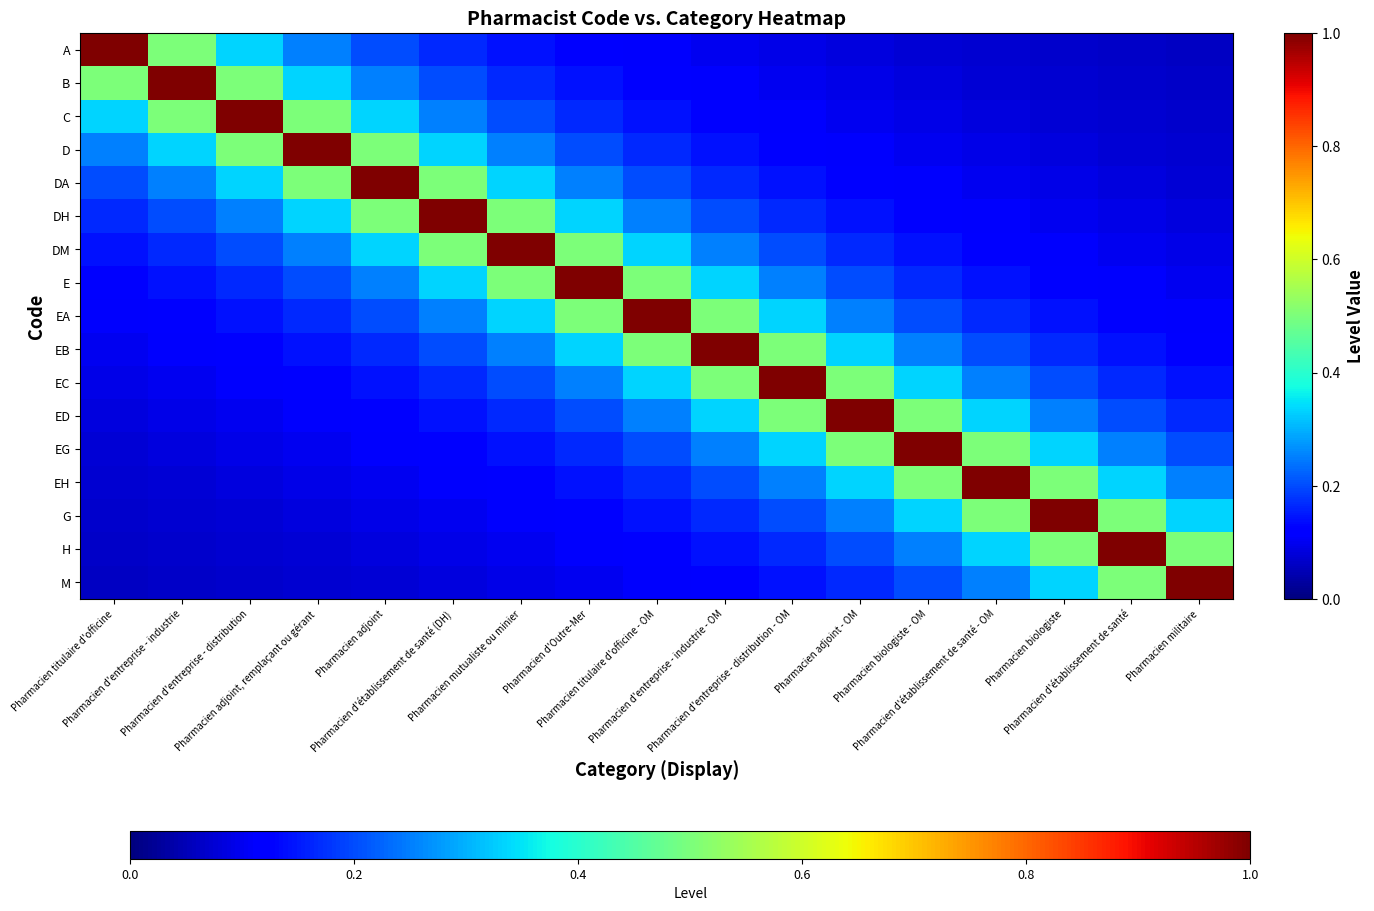

Reading right to left, what are all the values shown in this chart?

A: Pharmacien militaire=0.1	Pharmacien d'établissement de santé=0.1	Pharmacien biologiste=0.1	Pharmacien d'établissement de santé - OM=0.1	Pharmacien biologiste - OM=0.1	Pharmacien adjoint - OM=0.1	Pharmacien d'entreprise - distribution - OM=0.1	Pharmacien d'entreprise - industrie - OM=0.1	Pharmacien titulaire d'officine - OM=0.1	Pharmacien d'Outre-Mer=0.1	Pharmacien mutualiste ou minier=0.1	Pharmacien d'établissement de santé (DH)=0.2	Pharmacien adjoint=0.2	Pharmacien adjoint, remplaçant ou gérant=0.2	Pharmacien d'entreprise - distribution=0.3	Pharmacien d'entreprise - industrie=0.5	Pharmacien titulaire d'officine=1.0
B: Pharmacien militaire=0.1	Pharmacien d'établissement de santé=0.1	Pharmacien biologiste=0.1	Pharmacien d'établissement de santé - OM=0.1	Pharmacien biologiste - OM=0.1	Pharmacien adjoint - OM=0.1	Pharmacien d'entreprise - distribution - OM=0.1	Pharmacien d'entreprise - industrie - OM=0.1	Pharmacien titulaire d'officine - OM=0.1	Pharmacien d'Outre-Mer=0.1	Pharmacien mutualiste ou minier=0.2	Pharmacien d'établissement de santé (DH)=0.2	Pharmacien adjoint=0.2	Pharmacien adjoint, remplaçant ou gérant=0.3	Pharmacien d'entreprise - distribution=0.5	Pharmacien d'entreprise - industrie=1.0	Pharmacien titulaire d'officine=0.5
C: Pharmacien militaire=0.1	Pharmacien d'établissement de santé=0.1	Pharmacien biologiste=0.1	Pharmacien d'établissement de santé - OM=0.1	Pharmacien biologiste - OM=0.1	Pharmacien adjoint - OM=0.1	Pharmacien d'entreprise - distribution - OM=0.1	Pharmacien d'entreprise - industrie - OM=0.1	Pharmacien titulaire d'officine - OM=0.1	Pharmacien d'Outre-Mer=0.2	Pharmacien mutualiste ou minier=0.2	Pharmacien d'établissement de santé (DH)=0.2	Pharmacien adjoint=0.3	Pharmacien adjoint, remplaçant ou gérant=0.5	Pharmacien d'entreprise - distribution=1.0	Pharmacien d'entreprise - industrie=0.5	Pharmacien titulaire d'officine=0.3
D: Pharmacien militaire=0.1	Pharmacien d'établissement de santé=0.1	Pharmacien biologiste=0.1	Pharmacien d'établissement de santé - OM=0.1	Pharmacien biologiste - OM=0.1	Pharmacien adjoint - OM=0.1	Pharmacien d'entreprise - distribution - OM=0.1	Pharmacien d'entreprise - industrie - OM=0.1	Pharmacien titulaire d'officine - OM=0.2	Pharmacien d'Outre-Mer=0.2	Pharmacien mutualiste ou minier=0.2	Pharmacien d'établissement de santé (DH)=0.3	Pharmacien adjoint=0.5	Pharmacien adjoint, remplaçant ou gérant=1.0	Pharmacien d'entreprise - distribution=0.5	Pharmacien d'entreprise - industrie=0.3	Pharmacien titulaire d'officine=0.2
DA: Pharmacien militaire=0.1	Pharmacien d'établissement de santé=0.1	Pharmacien biologiste=0.1	Pharmacien d'établissement de santé - OM=0.1	Pharmacien biologiste - OM=0.1	Pharmacien adjoint - OM=0.1	Pharmacien d'entreprise - distribution - OM=0.1	Pharmacien d'entreprise - industrie - OM=0.2	Pharmacien titulaire d'officine - OM=0.2	Pharmacien d'Outre-Mer=0.2	Pharmacien mutualiste ou minier=0.3	Pharmacien d'établissement de santé (DH)=0.5	Pharmacien adjoint=1.0	Pharmacien adjoint, remplaçant ou gérant=0.5	Pharmacien d'entreprise - distribution=0.3	Pharmacien d'entreprise - industrie=0.2	Pharmacien titulaire d'officine=0.2
DH: Pharmacien militaire=0.1	Pharmacien d'établissement de santé=0.1	Pharmacien biologiste=0.1	Pharmacien d'établissement de santé - OM=0.1	Pharmacien biologiste - OM=0.1	Pharmacien adjoint - OM=0.1	Pharmacien d'entreprise - distribution - OM=0.2	Pharmacien d'entreprise - industrie - OM=0.2	Pharmacien titulaire d'officine - OM=0.2	Pharmacien d'Outre-Mer=0.3	Pharmacien mutualiste ou minier=0.5	Pharmacien d'établissement de santé (DH)=1.0	Pharmacien adjoint=0.5	Pharmacien adjoint, remplaçant ou gérant=0.3	Pharmacien d'entreprise - distribution=0.2	Pharmacien d'entreprise - industrie=0.2	Pharmacien titulaire d'officine=0.2
DM: Pharmacien militaire=0.1	Pharmacien d'établissement de santé=0.1	Pharmacien biologiste=0.1	Pharmacien d'établissement de santé - OM=0.1	Pharmacien biologiste - OM=0.1	Pharmacien adjoint - OM=0.2	Pharmacien d'entreprise - distribution - OM=0.2	Pharmacien d'entreprise - industrie - OM=0.2	Pharmacien titulaire d'officine - OM=0.3	Pharmacien d'Outre-Mer=0.5	Pharmacien mutualiste ou minier=1.0	Pharmacien d'établissement de santé (DH)=0.5	Pharmacien adjoint=0.3	Pharmacien adjoint, remplaçant ou gérant=0.2	Pharmacien d'entreprise - distribution=0.2	Pharmacien d'entreprise - industrie=0.2	Pharmacien titulaire d'officine=0.1
E: Pharmacien militaire=0.1	Pharmacien d'établissement de santé=0.1	Pharmacien biologiste=0.1	Pharmacien d'établissement de santé - OM=0.1	Pharmacien biologiste - OM=0.2	Pharmacien adjoint - OM=0.2	Pharmacien d'entreprise - distribution - OM=0.2	Pharmacien d'entreprise - industrie - OM=0.3	Pharmacien titulaire d'officine - OM=0.5	Pharmacien d'Outre-Mer=1.0	Pharmacien mutualiste ou minier=0.5	Pharmacien d'établissement de santé (DH)=0.3	Pharmacien adjoint=0.2	Pharmacien adjoint, remplaçant ou gérant=0.2	Pharmacien d'entreprise - distribution=0.2	Pharmacien d'entreprise - industrie=0.1	Pharmacien titulaire d'officine=0.1
EA: Pharmacien militaire=0.1	Pharmacien d'établissement de santé=0.1	Pharmacien biologiste=0.1	Pharmacien d'établissement de santé - OM=0.2	Pharmacien biologiste - OM=0.2	Pharmacien adjoint - OM=0.2	Pharmacien d'entreprise - distribution - OM=0.3	Pharmacien d'entreprise - industrie - OM=0.5	Pharmacien titulaire d'officine - OM=1.0	Pharmacien d'Outre-Mer=0.5	Pharmacien mutualiste ou minier=0.3	Pharmacien d'établissement de santé (DH)=0.2	Pharmacien adjoint=0.2	Pharmacien adjoint, remplaçant ou gérant=0.2	Pharmacien d'entreprise - distribution=0.1	Pharmacien d'entreprise - industrie=0.1	Pharmacien titulaire d'officine=0.1
EB: Pharmacien militaire=0.1	Pharmacien d'établissement de santé=0.1	Pharmacien biologiste=0.2	Pharmacien d'établissement de santé - OM=0.2	Pharmacien biologiste - OM=0.2	Pharmacien adjoint - OM=0.3	Pharmacien d'entreprise - distribution - OM=0.5	Pharmacien d'entreprise - industrie - OM=1.0	Pharmacien titulaire d'officine - OM=0.5	Pharmacien d'Outre-Mer=0.3	Pharmacien mutualiste ou minier=0.2	Pharmacien d'établissement de santé (DH)=0.2	Pharmacien adjoint=0.2	Pharmacien adjoint, remplaçant ou gérant=0.1	Pharmacien d'entreprise - distribution=0.1	Pharmacien d'entreprise - industrie=0.1	Pharmacien titulaire d'officine=0.1
EC: Pharmacien militaire=0.1	Pharmacien d'établissement de santé=0.2	Pharmacien biologiste=0.2	Pharmacien d'établissement de santé - OM=0.2	Pharmacien biologiste - OM=0.3	Pharmacien adjoint - OM=0.5	Pharmacien d'entreprise - distribution - OM=1.0	Pharmacien d'entreprise - industrie - OM=0.5	Pharmacien titulaire d'officine - OM=0.3	Pharmacien d'Outre-Mer=0.2	Pharmacien mutualiste ou minier=0.2	Pharmacien d'établissement de santé (DH)=0.2	Pharmacien adjoint=0.1	Pharmacien adjoint, remplaçant ou gérant=0.1	Pharmacien d'entreprise - distribution=0.1	Pharmacien d'entreprise - industrie=0.1	Pharmacien titulaire d'officine=0.1
ED: Pharmacien militaire=0.2	Pharmacien d'établissement de santé=0.2	Pharmacien biologiste=0.2	Pharmacien d'établissement de santé - OM=0.3	Pharmacien biologiste - OM=0.5	Pharmacien adjoint - OM=1.0	Pharmacien d'entreprise - distribution - OM=0.5	Pharmacien d'entreprise - industrie - OM=0.3	Pharmacien titulaire d'officine - OM=0.2	Pharmacien d'Outre-Mer=0.2	Pharmacien mutualiste ou minier=0.2	Pharmacien d'établissement de santé (DH)=0.1	Pharmacien adjoint=0.1	Pharmacien adjoint, remplaçant ou gérant=0.1	Pharmacien d'entreprise - distribution=0.1	Pharmacien d'entreprise - industrie=0.1	Pharmacien titulaire d'officine=0.1
EG: Pharmacien militaire=0.2	Pharmacien d'établissement de santé=0.2	Pharmacien biologiste=0.3	Pharmacien d'établissement de santé - OM=0.5	Pharmacien biologiste - OM=1.0	Pharmacien adjoint - OM=0.5	Pharmacien d'entreprise - distribution - OM=0.3	Pharmacien d'entreprise - industrie - OM=0.2	Pharmacien titulaire d'officine - OM=0.2	Pharmacien d'Outre-Mer=0.2	Pharmacien mutualiste ou minier=0.1	Pharmacien d'établissement de santé (DH)=0.1	Pharmacien adjoint=0.1	Pharmacien adjoint, remplaçant ou gérant=0.1	Pharmacien d'entreprise - distribution=0.1	Pharmacien d'entreprise - industrie=0.1	Pharmacien titulaire d'officine=0.1
EH: Pharmacien militaire=0.2	Pharmacien d'établissement de santé=0.3	Pharmacien biologiste=0.5	Pharmacien d'établissement de santé - OM=1.0	Pharmacien biologiste - OM=0.5	Pharmacien adjoint - OM=0.3	Pharmacien d'entreprise - distribution - OM=0.2	Pharmacien d'entreprise - industrie - OM=0.2	Pharmacien titulaire d'officine - OM=0.2	Pharmacien d'Outre-Mer=0.1	Pharmacien mutualiste ou minier=0.1	Pharmacien d'établissement de santé (DH)=0.1	Pharmacien adjoint=0.1	Pharmacien adjoint, remplaçant ou gérant=0.1	Pharmacien d'entreprise - distribution=0.1	Pharmacien d'entreprise - industrie=0.1	Pharmacien titulaire d'officine=0.1
G: Pharmacien militaire=0.3	Pharmacien d'établissement de santé=0.5	Pharmacien biologiste=1.0	Pharmacien d'établissement de santé - OM=0.5	Pharmacien biologiste - OM=0.3	Pharmacien adjoint - OM=0.2	Pharmacien d'entreprise - distribution - OM=0.2	Pharmacien d'entreprise - industrie - OM=0.2	Pharmacien titulaire d'officine - OM=0.1	Pharmacien d'Outre-Mer=0.1	Pharmacien mutualiste ou minier=0.1	Pharmacien d'établissement de santé (DH)=0.1	Pharmacien adjoint=0.1	Pharmacien adjoint, remplaçant ou gérant=0.1	Pharmacien d'entreprise - distribution=0.1	Pharmacien d'entreprise - industrie=0.1	Pharmacien titulaire d'officine=0.1
H: Pharmacien militaire=0.5	Pharmacien d'établissement de santé=1.0	Pharmacien biologiste=0.5	Pharmacien d'établissement de santé - OM=0.3	Pharmacien biologiste - OM=0.2	Pharmacien adjoint - OM=0.2	Pharmacien d'entreprise - distribution - OM=0.2	Pharmacien d'entreprise - industrie - OM=0.1	Pharmacien titulaire d'officine - OM=0.1	Pharmacien d'Outre-Mer=0.1	Pharmacien mutualiste ou minier=0.1	Pharmacien d'établissement de santé (DH)=0.1	Pharmacien adjoint=0.1	Pharmacien adjoint, remplaçant ou gérant=0.1	Pharmacien d'entreprise - distribution=0.1	Pharmacien d'entreprise - industrie=0.1	Pharmacien titulaire d'officine=0.1
M: Pharmacien militaire=1.0	Pharmacien d'établissement de santé=0.5	Pharmacien biologiste=0.3	Pharmacien d'établissement de santé - OM=0.2	Pharmacien biologiste - OM=0.2	Pharmacien adjoint - OM=0.2	Pharmacien d'entreprise - distribution - OM=0.1	Pharmacien d'entreprise - industrie - OM=0.1	Pharmacien titulaire d'officine - OM=0.1	Pharmacien d'Outre-Mer=0.1	Pharmacien mutualiste ou minier=0.1	Pharmacien d'établissement de santé (DH)=0.1	Pharmacien adjoint=0.1	Pharmacien adjoint, remplaçant ou gérant=0.1	Pharmacien d'entreprise - distribution=0.1	Pharmacien d'entreprise - industrie=0.1	Pharmacien titulaire d'officine=0.1